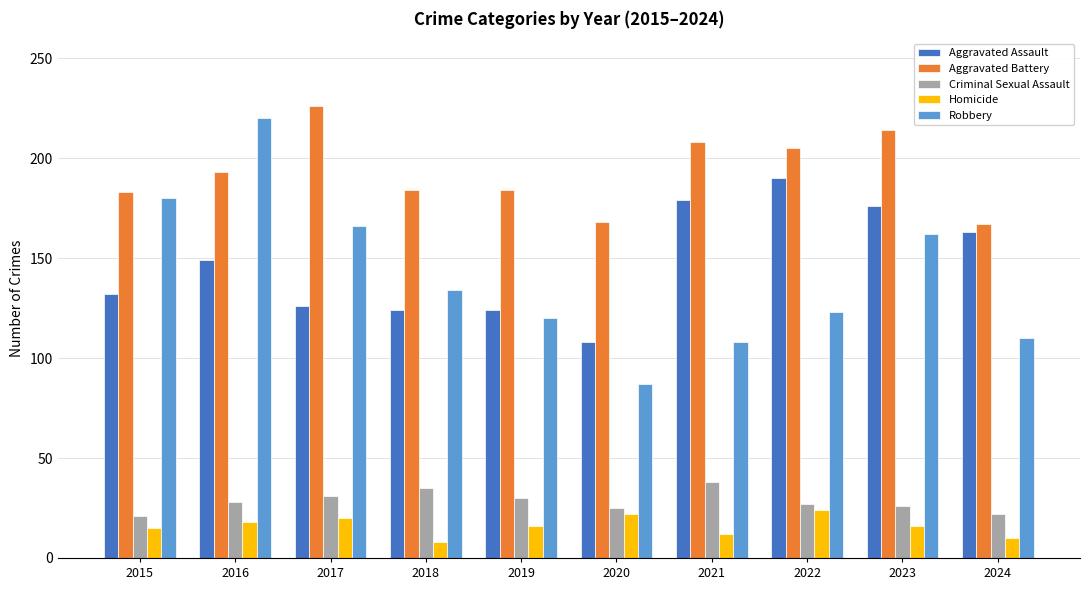

What are all the series names shown in the legend?

Aggravated Assault, Aggravated Battery, Criminal Sexual Assault, Homicide, Robbery